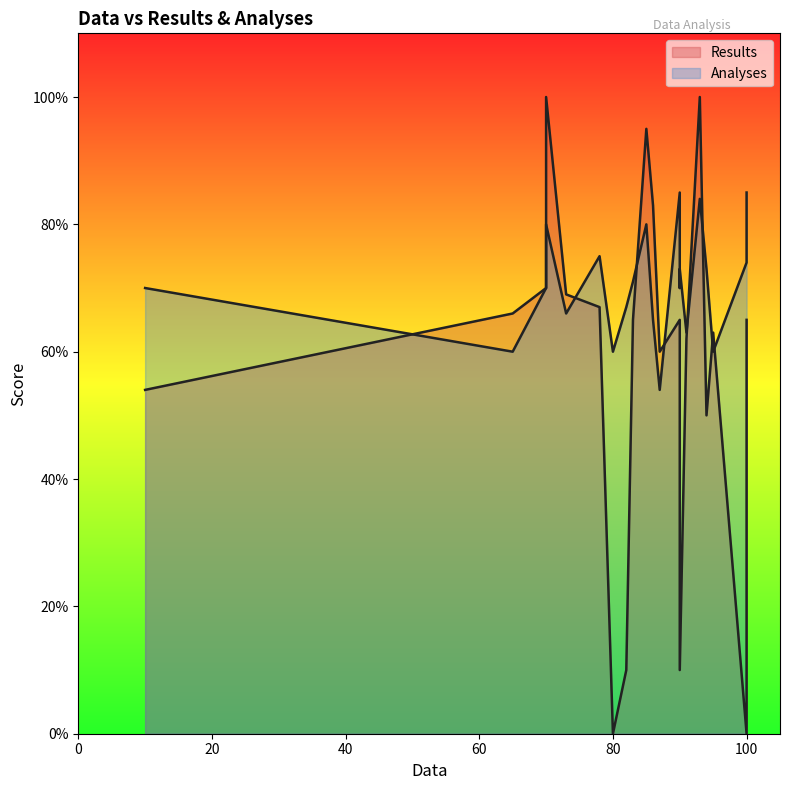

Does the chart have visible grid lines?

No